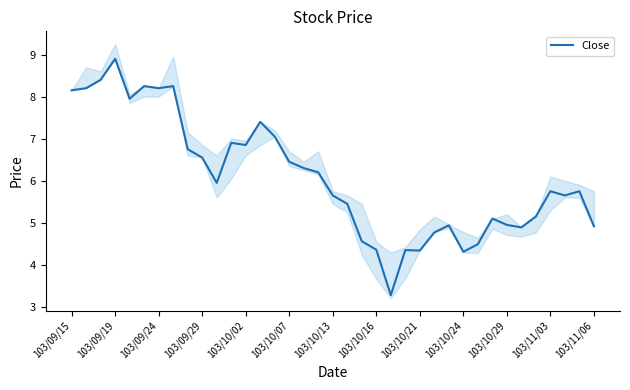

How many lines are shown in the chart?

1